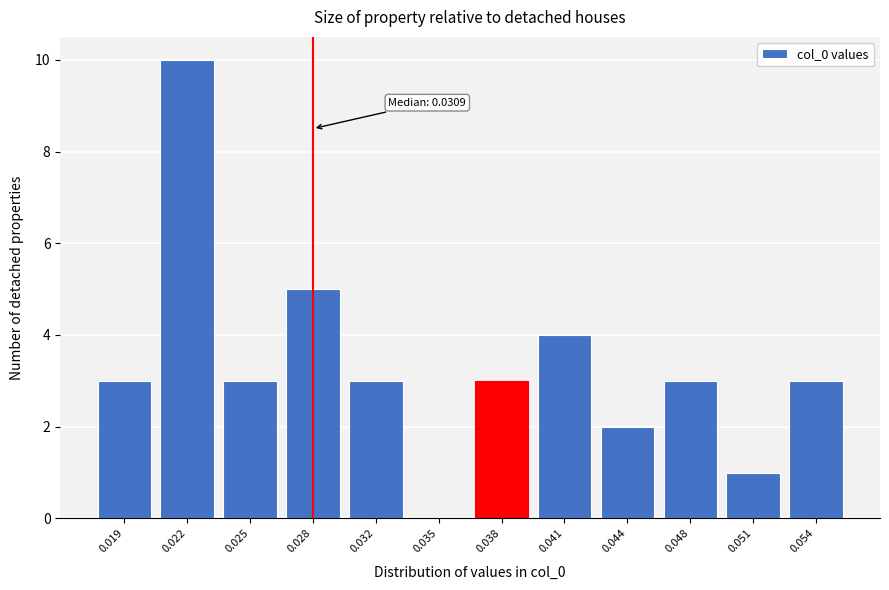

Reading left to right, extract all data points from this chart.

0.019=3	0.022=10	0.025=3	0.028=5	0.032=3	0.035=0	0.038=3	0.041=4	0.044=2	0.048=3	0.051=1	0.054=3